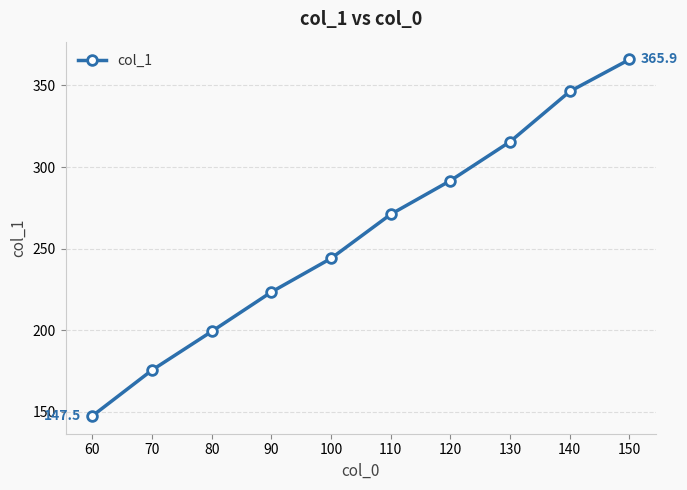

True or false: the data shows 147.5 at 60.

True